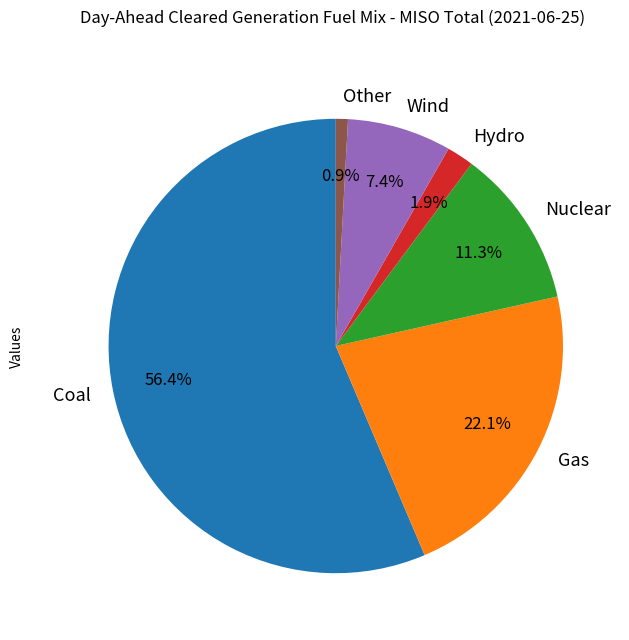

Which has a higher value, Other or Wind?

Wind